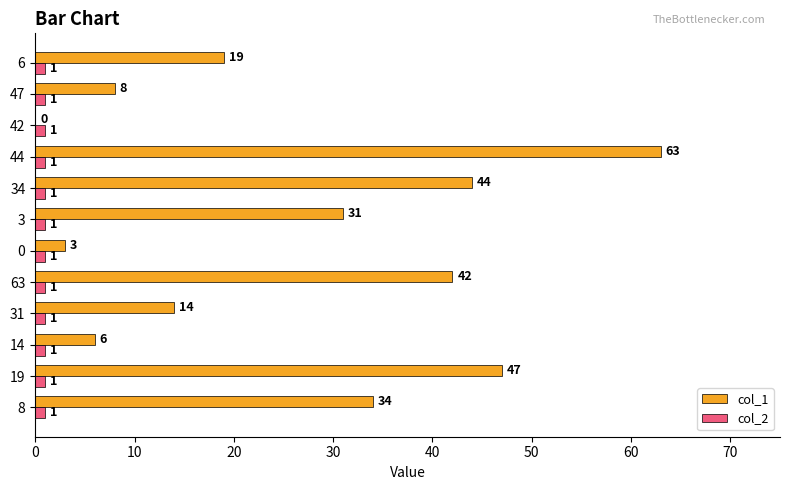

What is the sum of all col_2 values?

12